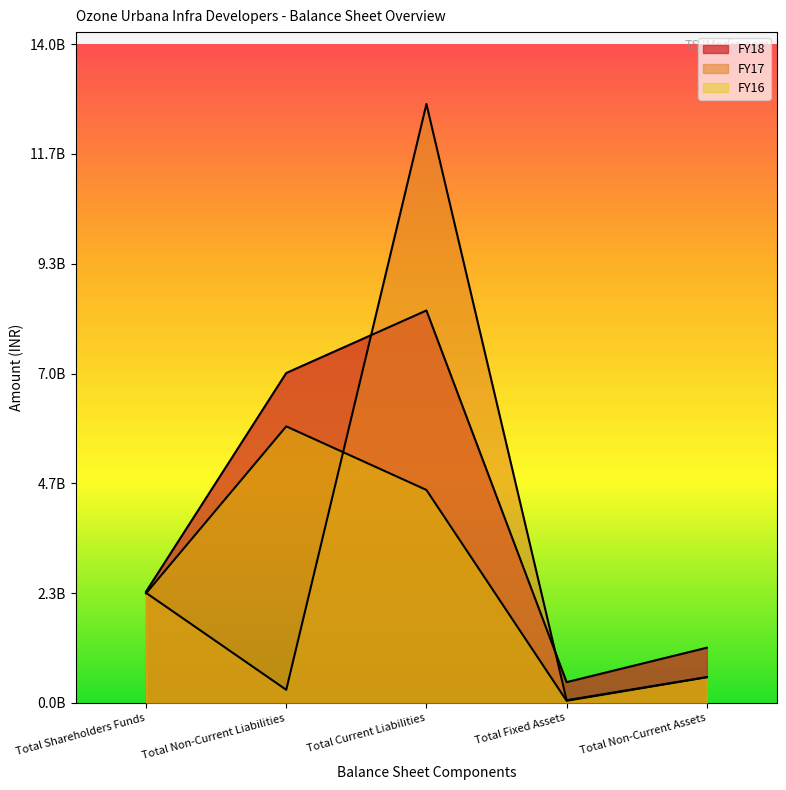

Rank the series by their maximum value, from lowest to highest.

FY16, FY18, FY17